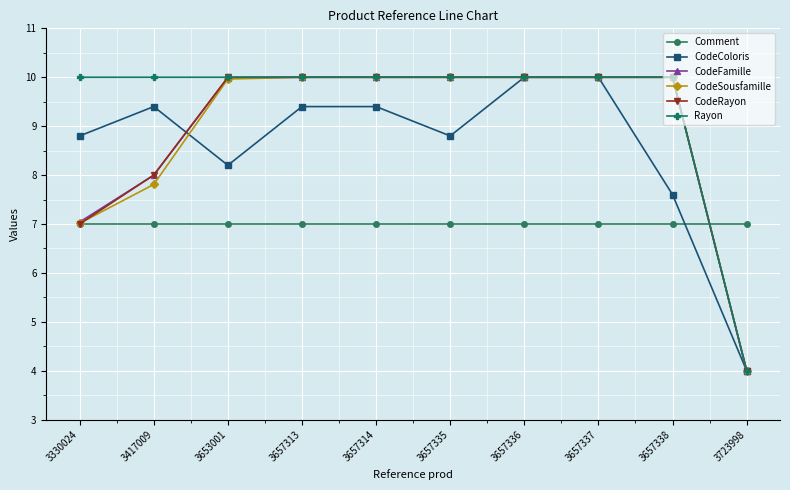

The value of CodeSousfamille at 3417009 is 7.8. True or false?

True